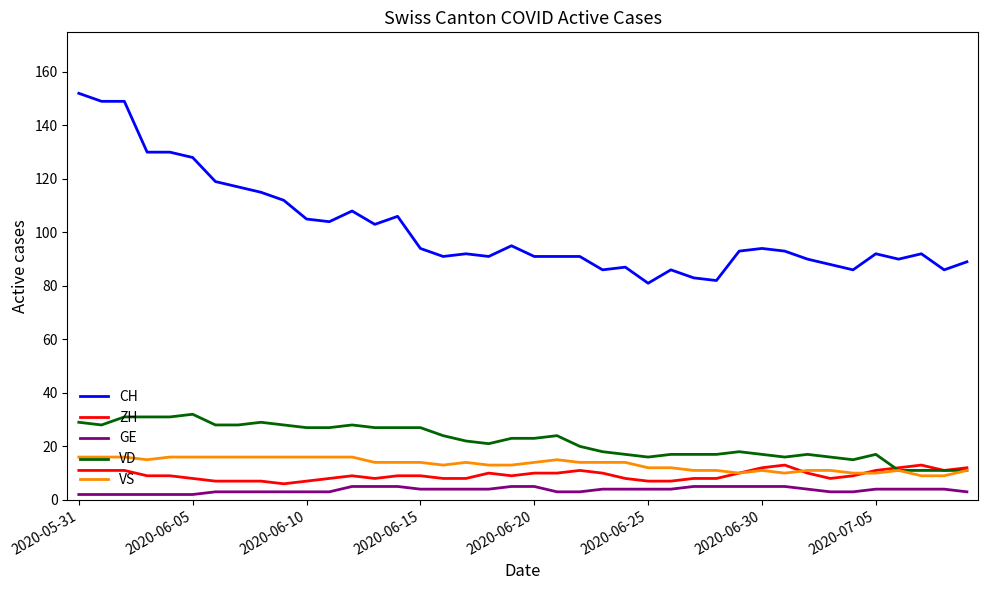

Is this an area chart (filled region under the line)?

No